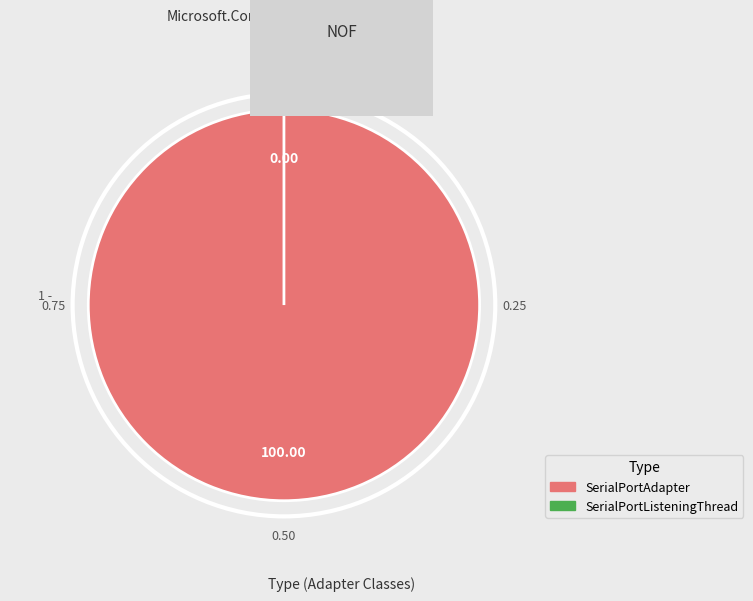

What is the largest slice in the pie chart?

SerialPortAdapter